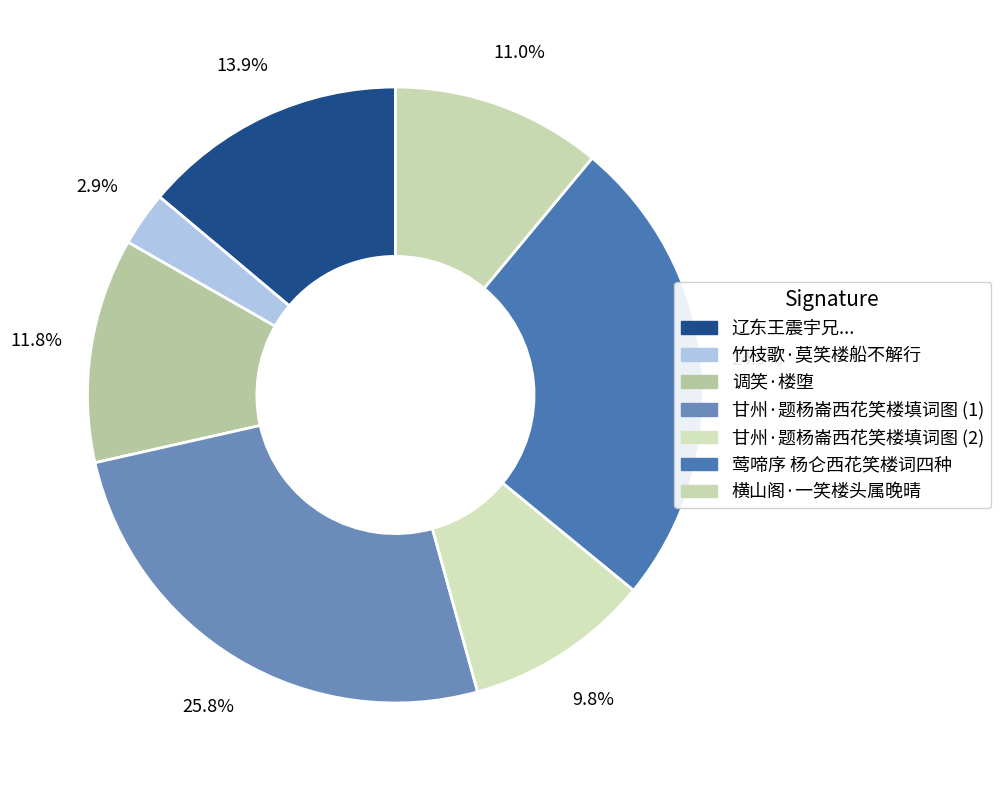

How many slices are in this pie chart?

7